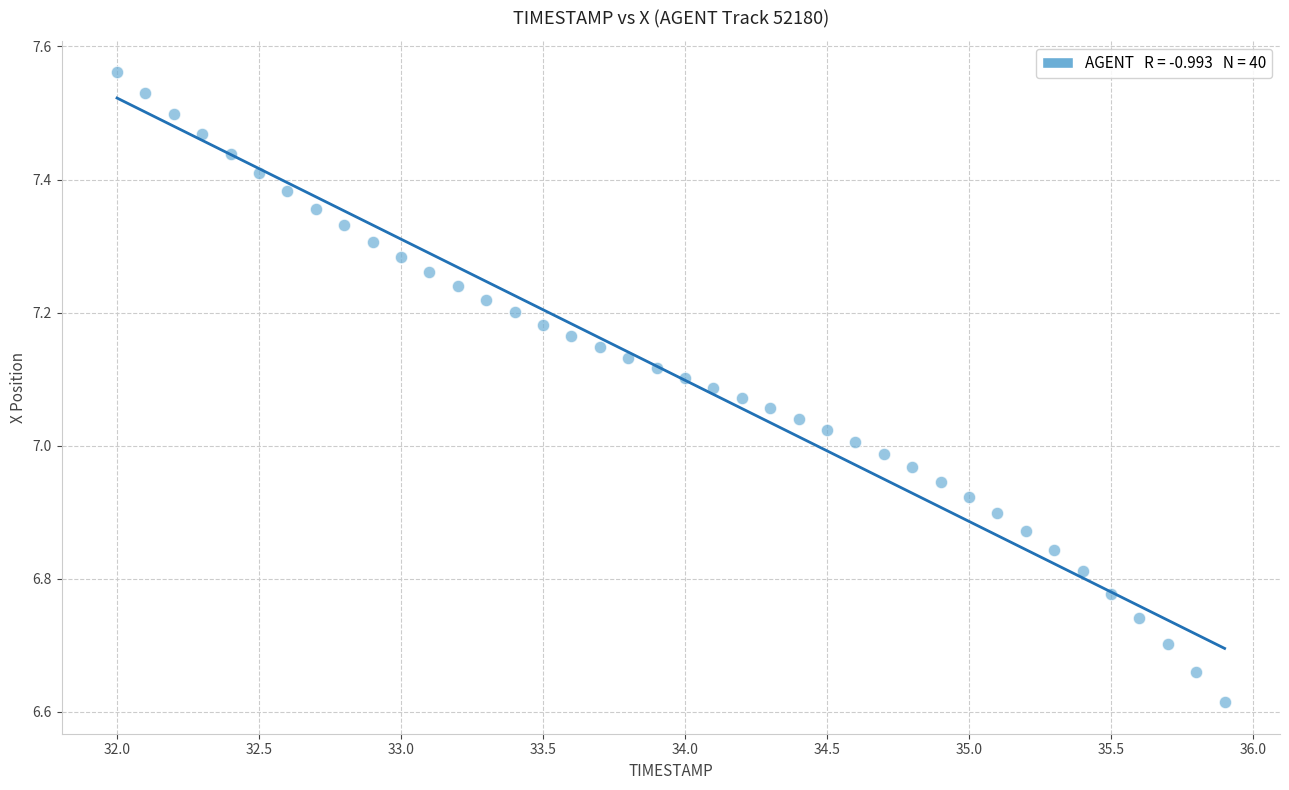

What is the range of X values (max minus min)?

3.9